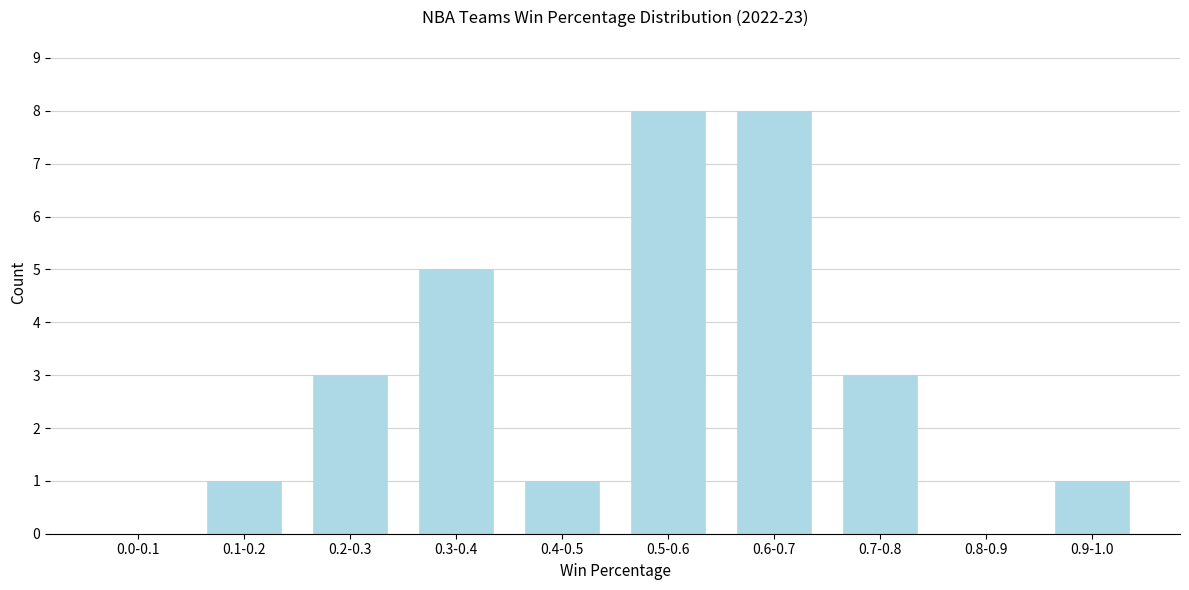

Reading left to right, what are all the values shown in this chart?

0.0-0.1=0	0.1-0.2=1	0.2-0.3=3	0.3-0.4=5	0.4-0.5=1	0.5-0.6=8	0.6-0.7=8	0.7-0.8=3	0.8-0.9=0	0.9-1.0=1